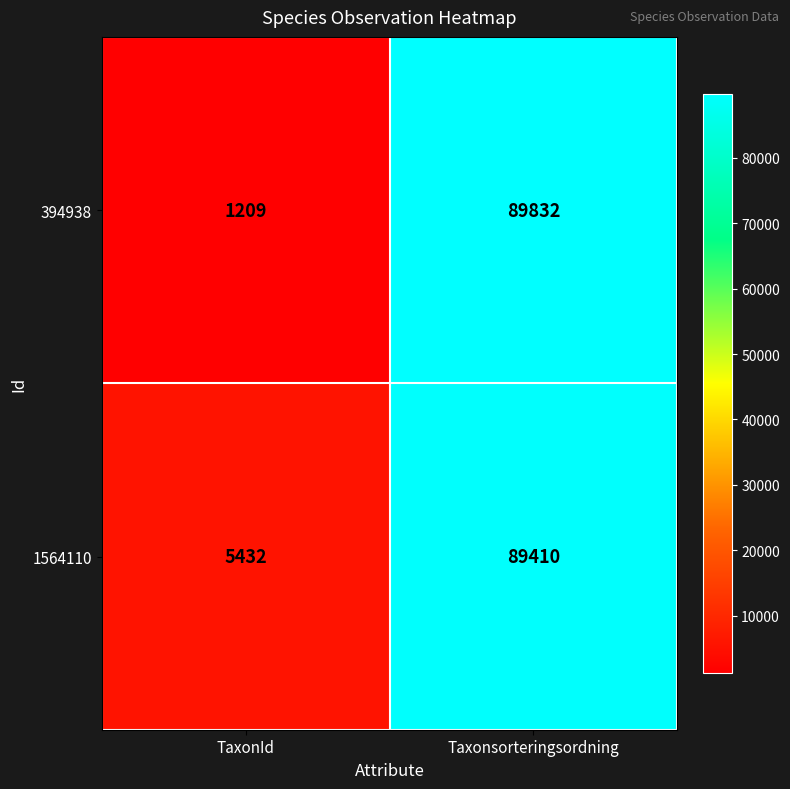

Read the 1564110 value at TaxonId, to the nearest 50.

5450